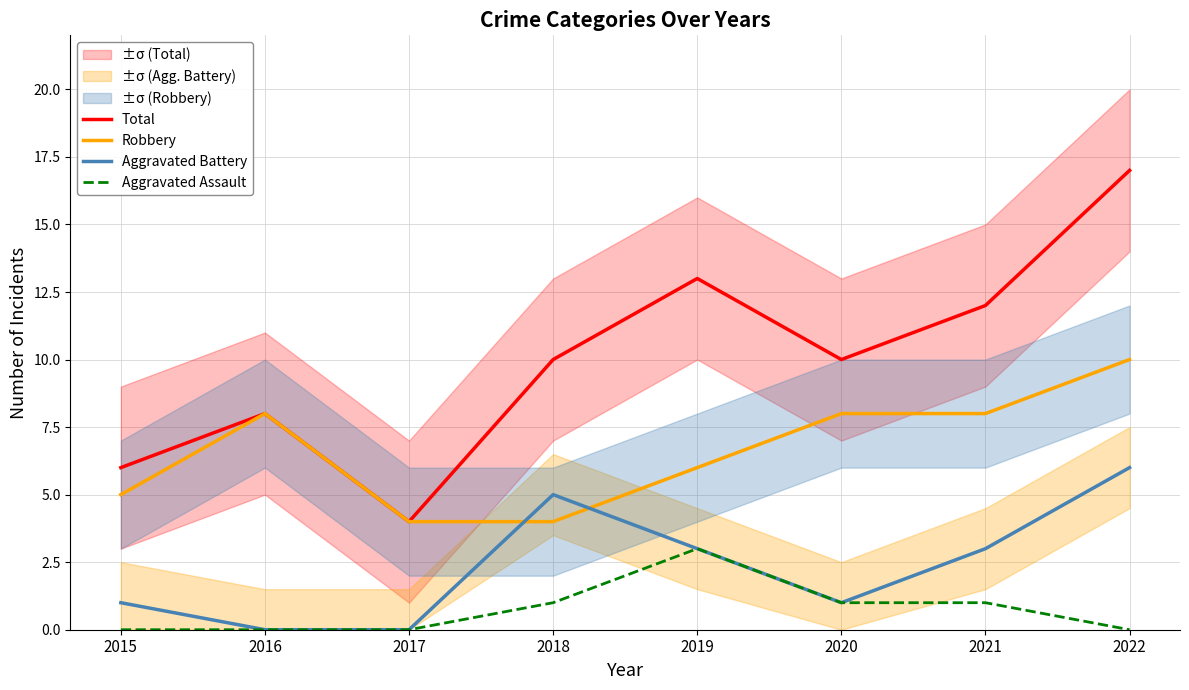

What is the sum of the Aggravated Battery values at 2022 and 2020?

7